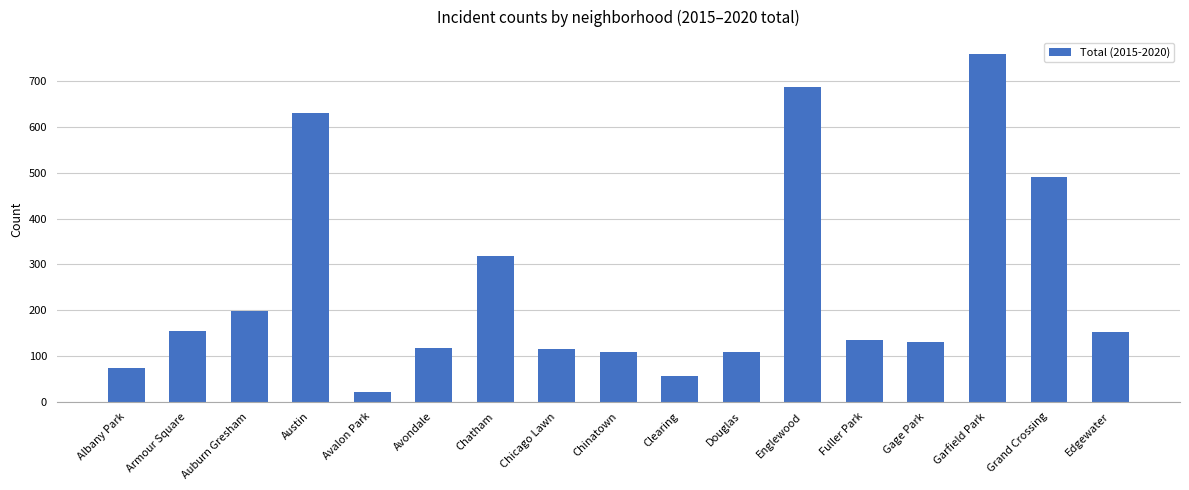

The chart shows a value of 1175 at Englewood. True or false?

False